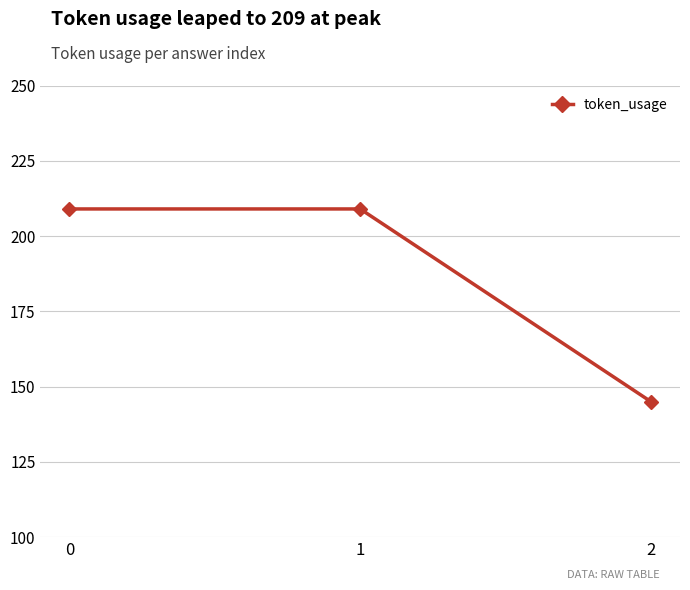

What is the difference between the maximum and minimum values?

64